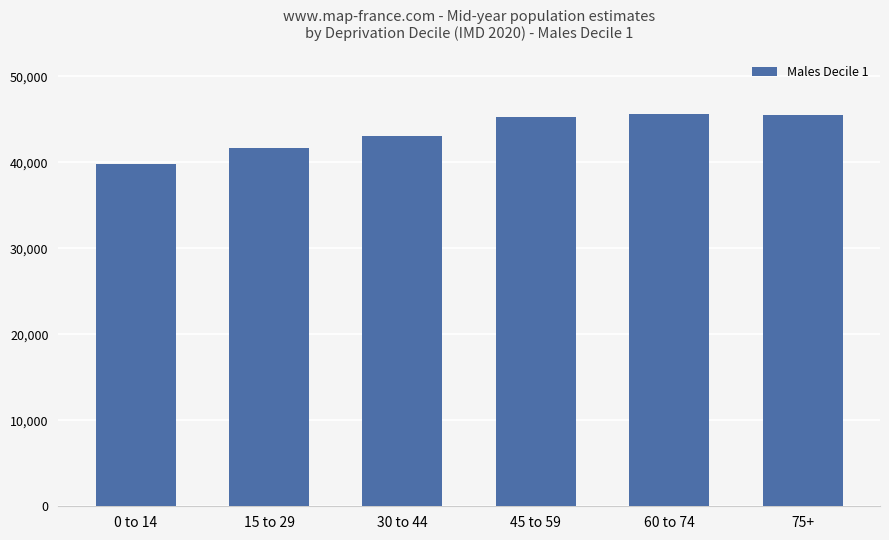

Is it true that the value at 60 to 74 is 79729?

False